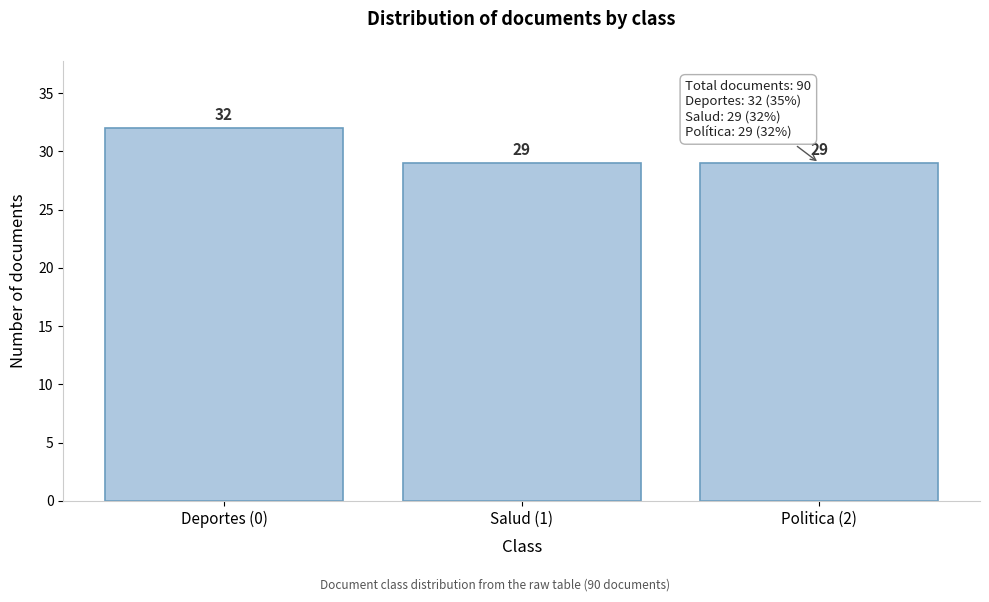

Reading right to left, transcribe all the data shown in this chart.

29	29	32